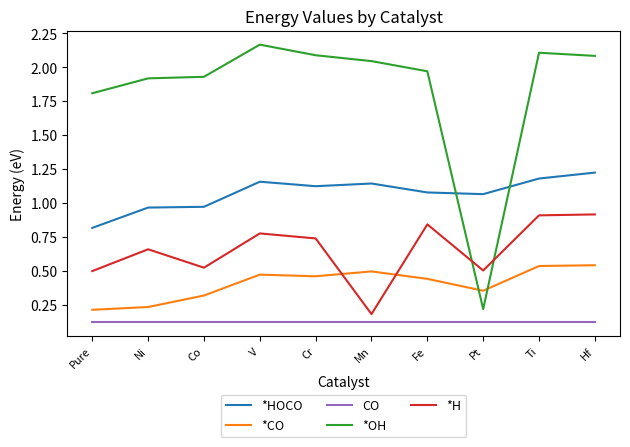

True or false: *H and CO intersect in this chart.

False